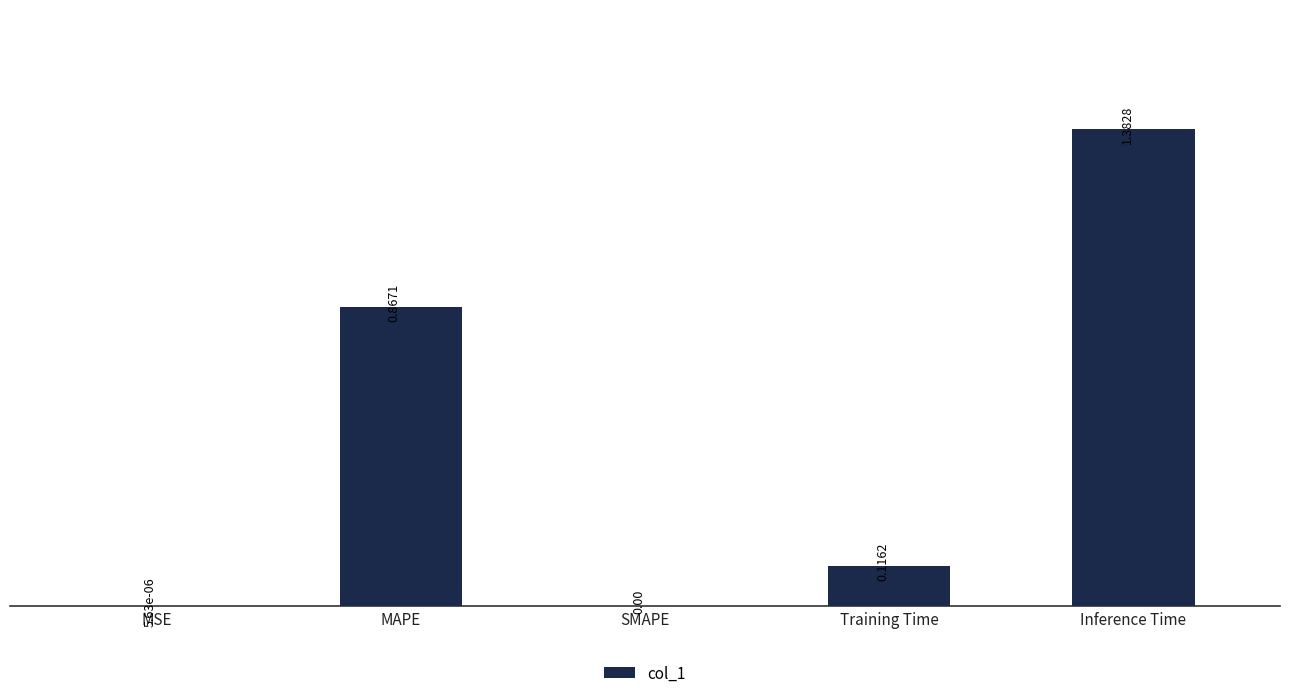

At which category does the chart reach its peak across all series?

Inference Time